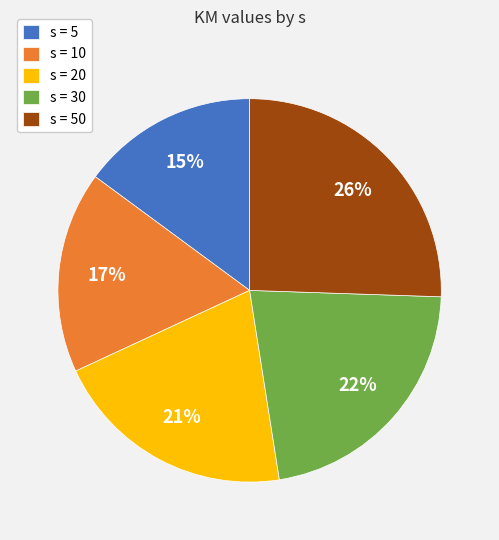

Which category has the biggest portion of the pie?

s = 50